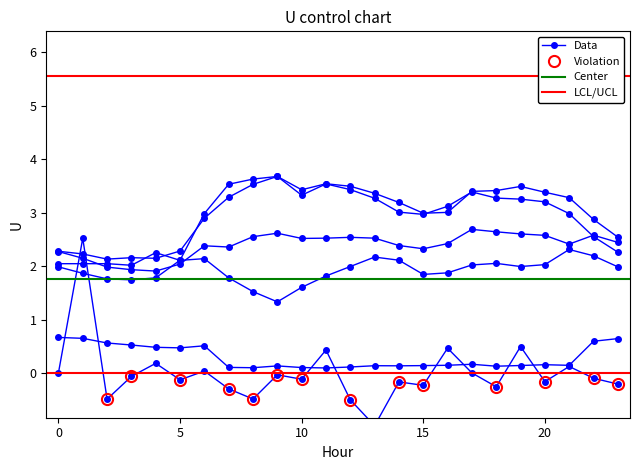

True or false: LoadID_10 has more than 2 points higher than both neighbors.

True